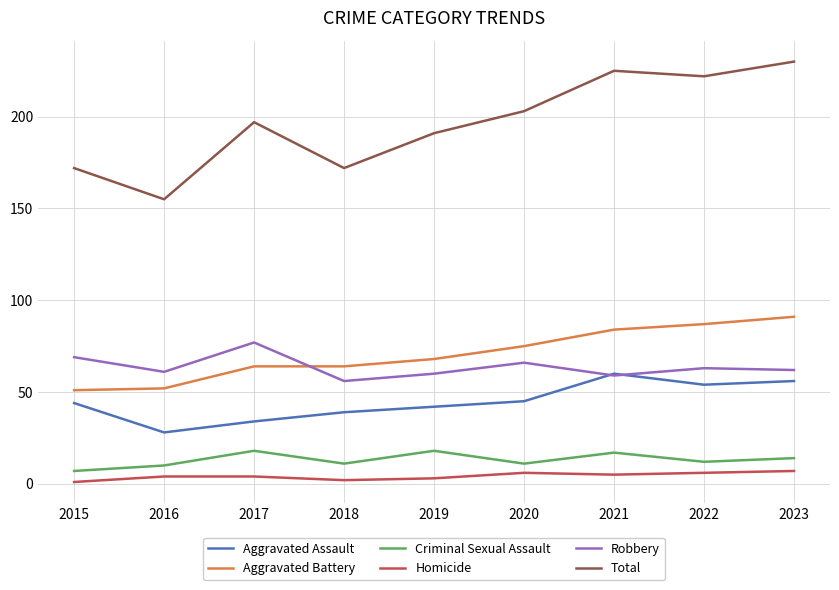

Does the chart have visible grid lines?

Yes